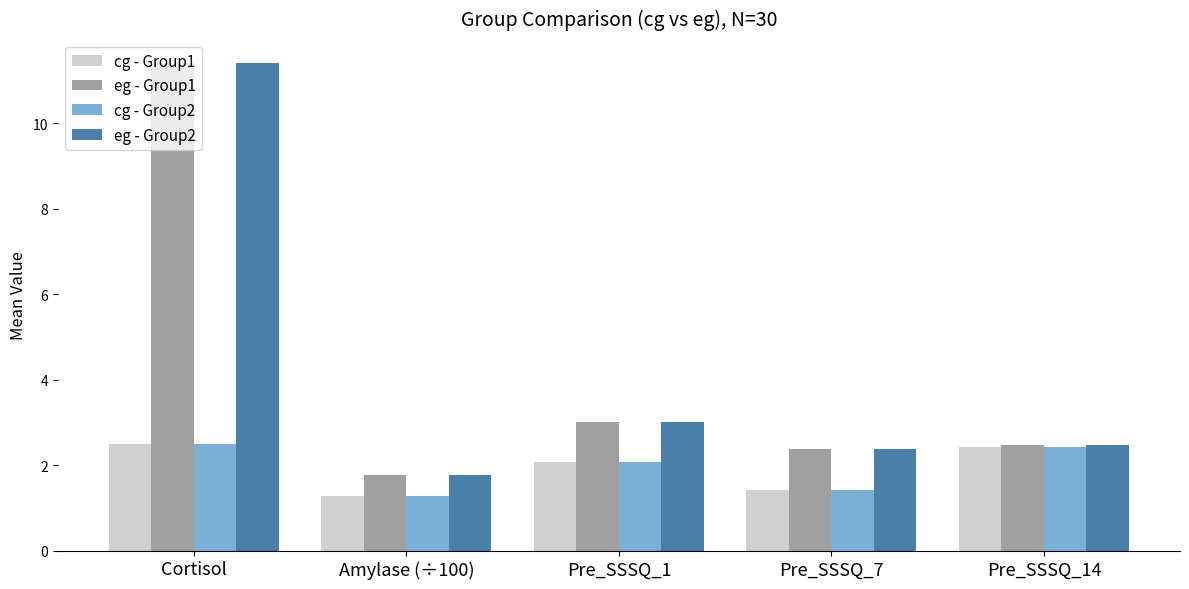

What is the difference between the highest and lowest values at Pre_SSSQ_7?

1.0